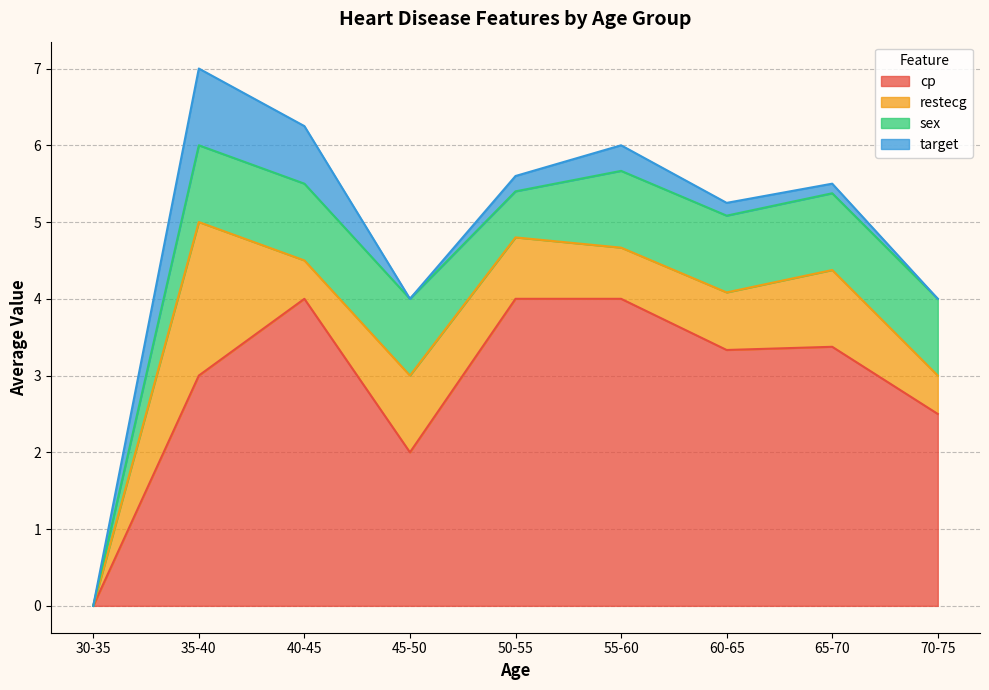

What is the maximum value for cp?

4.0